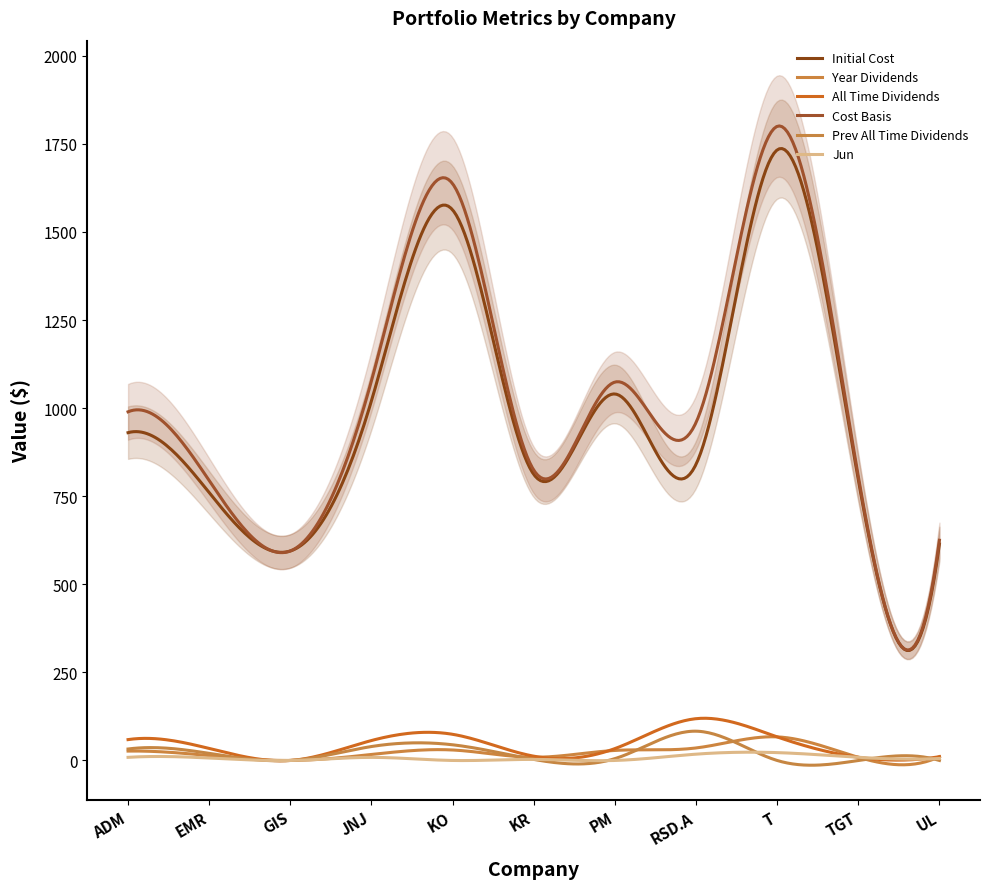

Does the chart display data point markers on the line(s)?

No